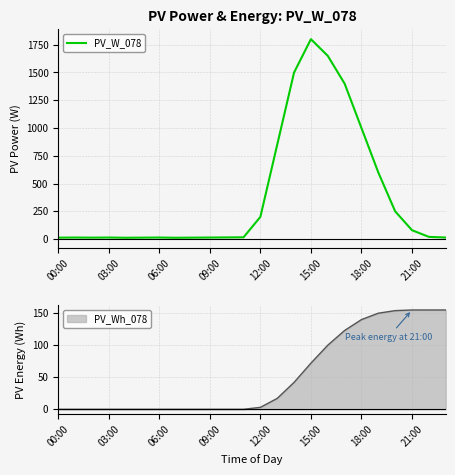

The PV_Wh_078 series shows 268 at 21:00. True or false?

False